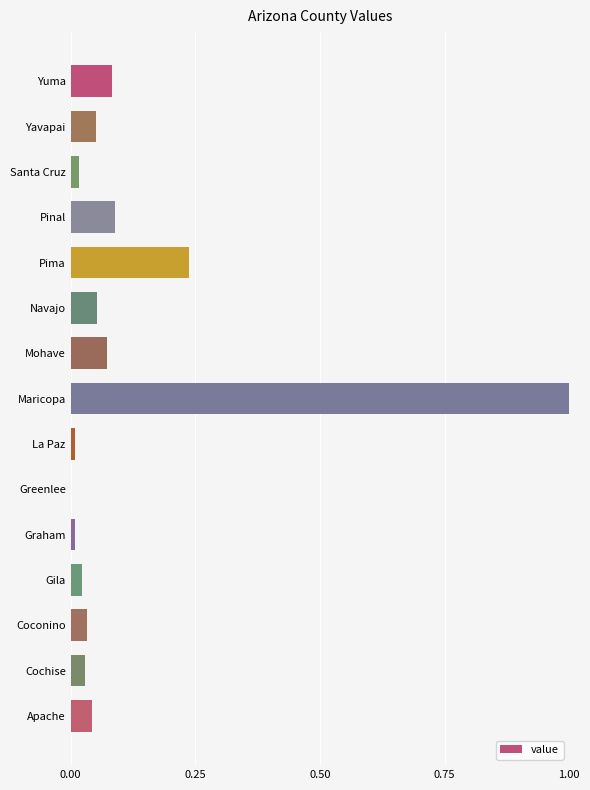

Between Greenlee and Cochise, which is larger?

Cochise